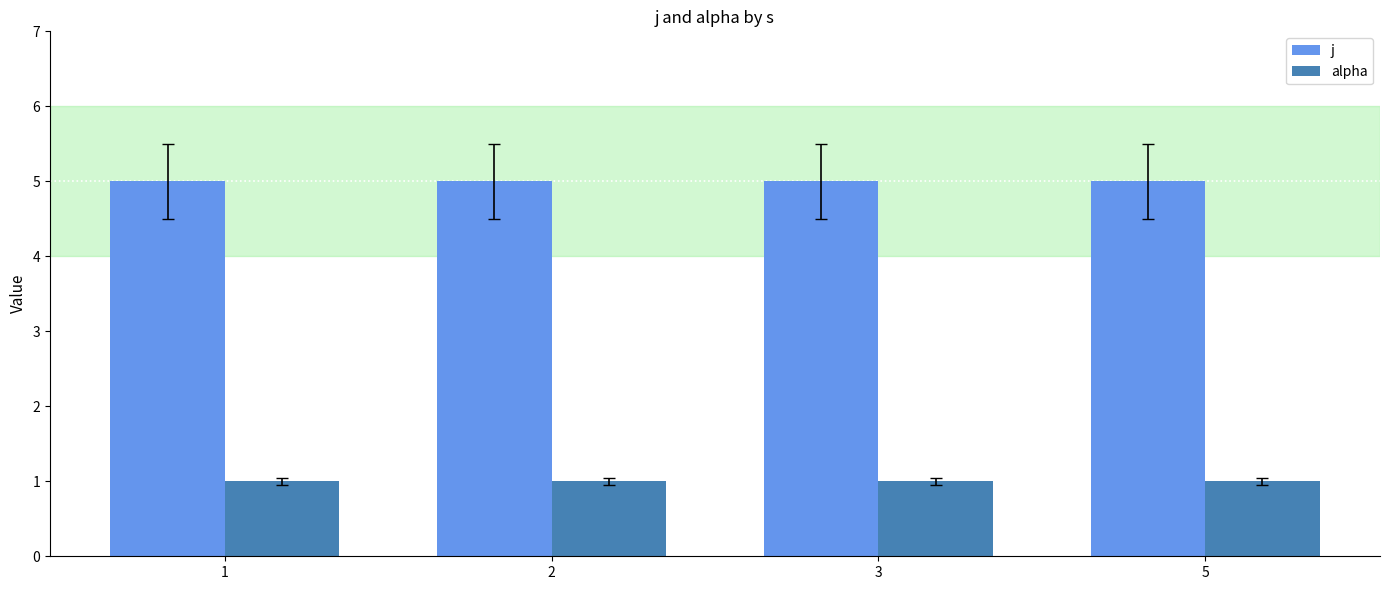

What is the lowest value of the j series?

5